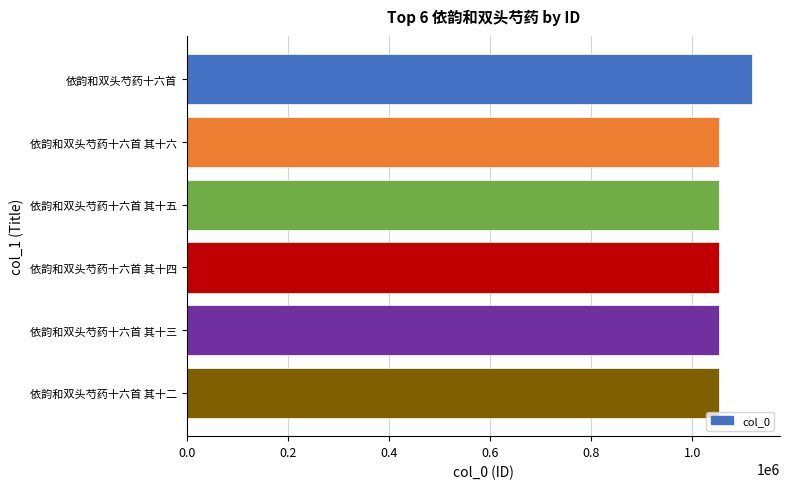

Are the bars grouped side by side (vs. stacked)?

No